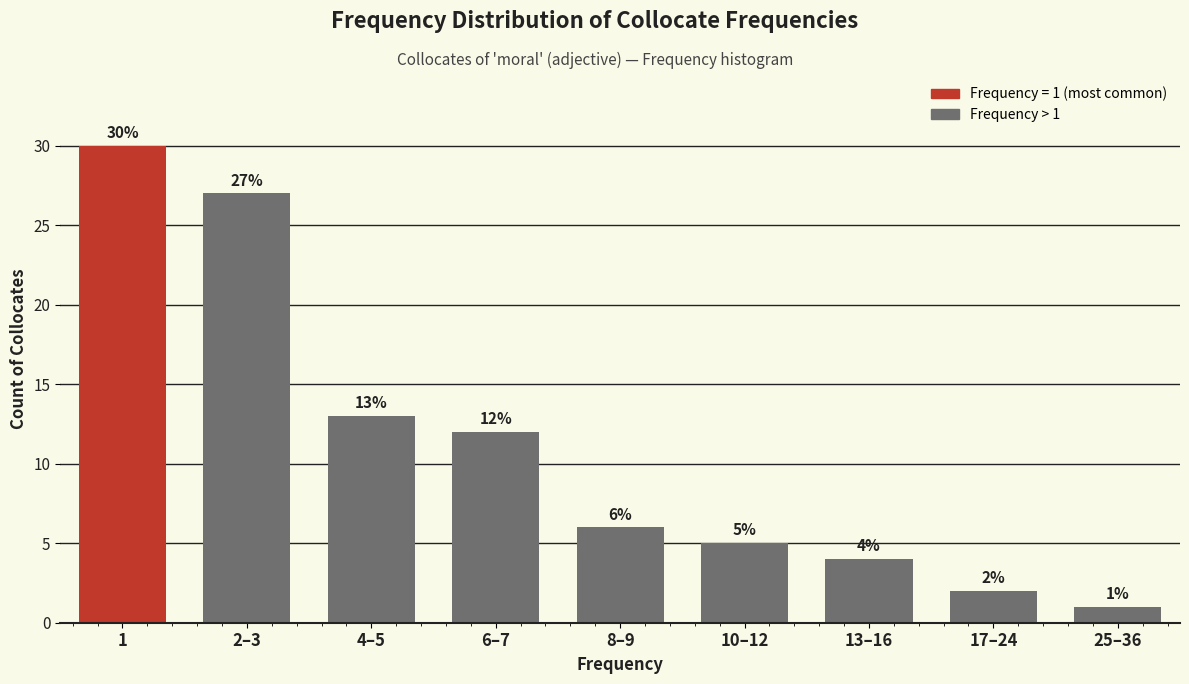

Reading left to right, transcribe all the data shown in this chart.

30	27	13	12	6	5	4	2	1